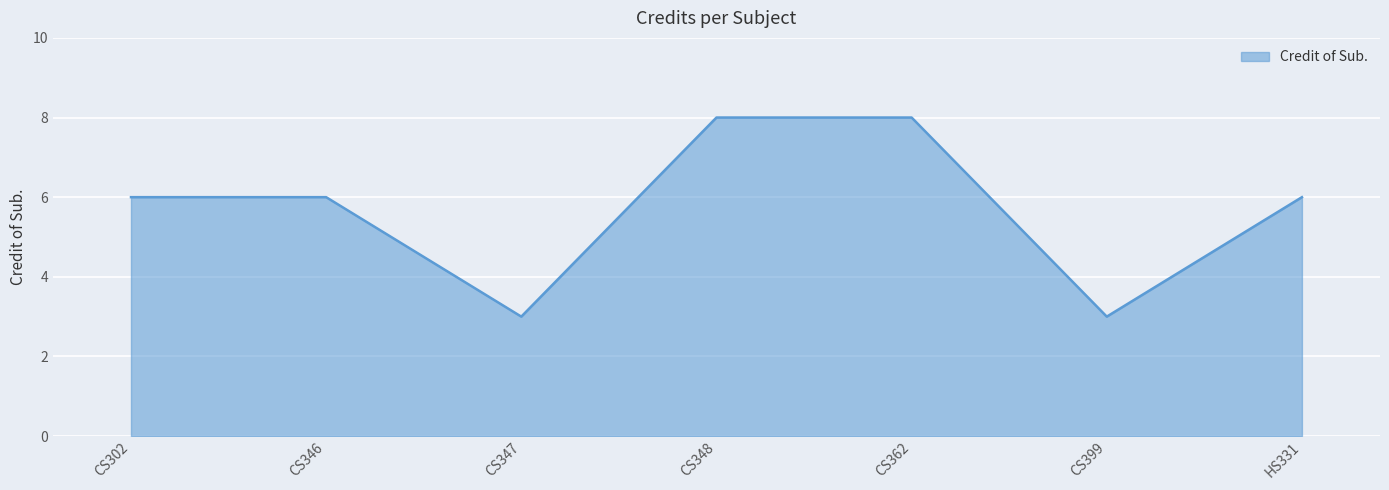

The chart shows a value of 4 at CS302. True or false?

False